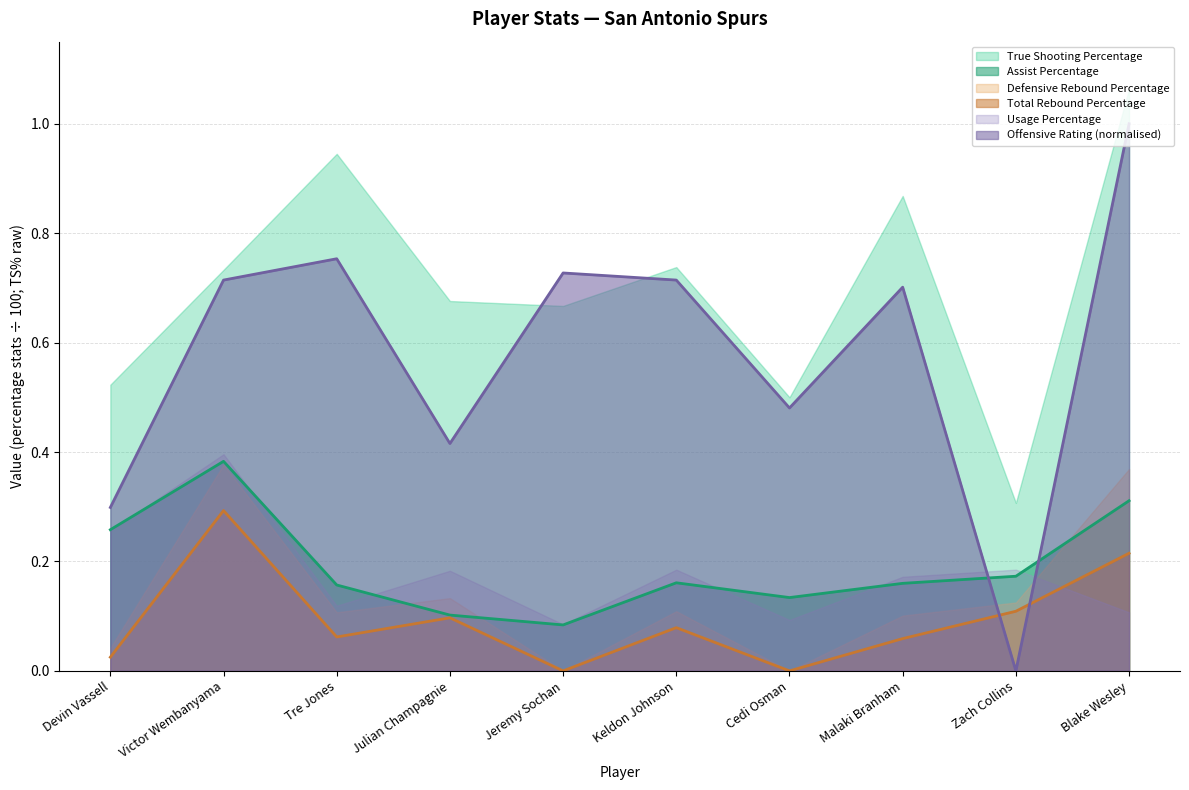

What position from the left is Victor Wembanyama?

2